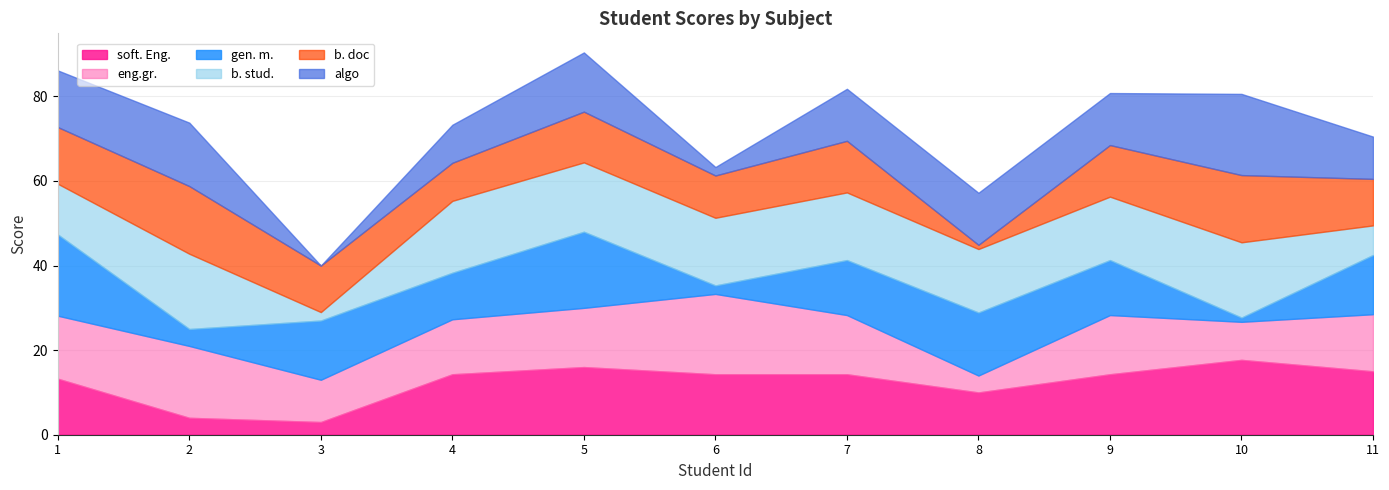

Rank the series by their maximum value, from lowest to highest.

b. doc, soft. Eng., b. stud., eng.gr., gen. m., algo